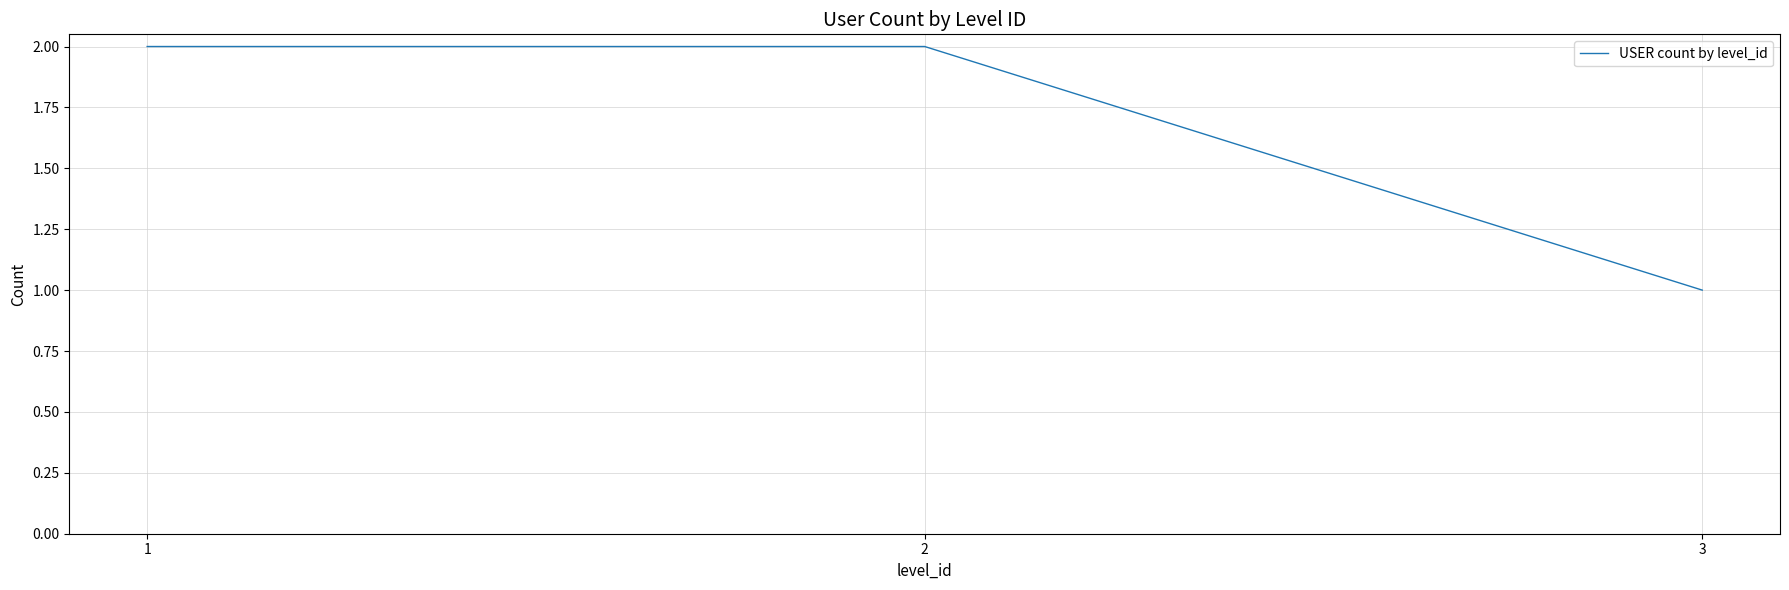

The chart shows a value of 2 at 2. True or false?

True